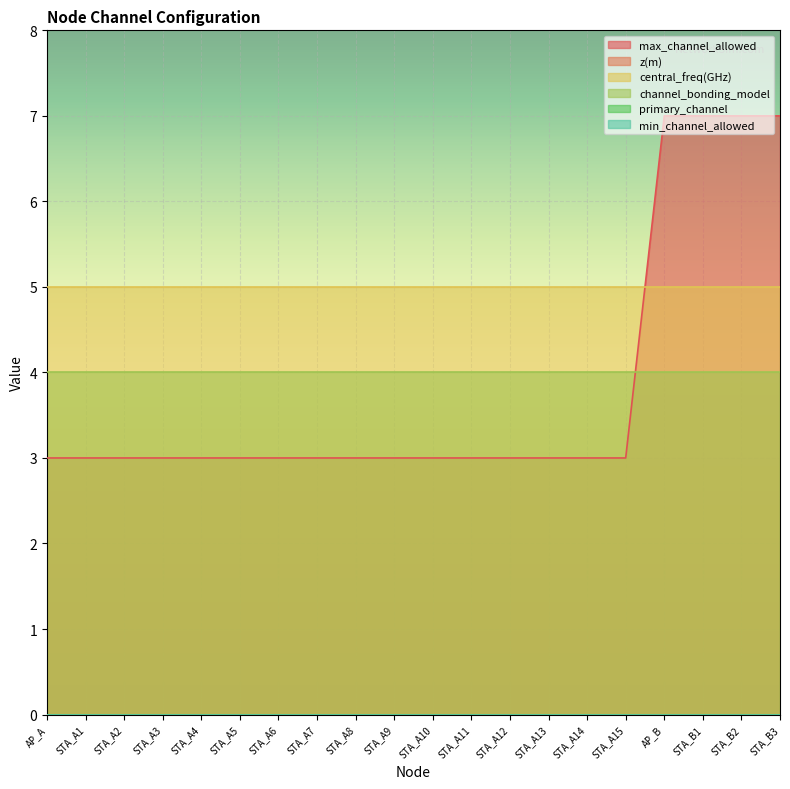

What is the highest value of the central_freq(GHz) series?

5